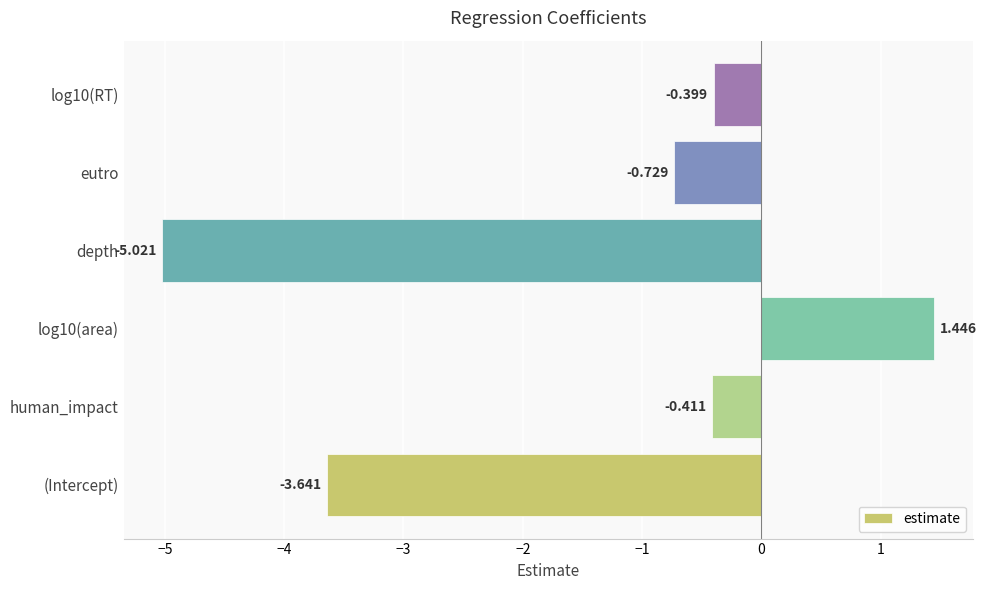

What is the difference between the maximum and second lowest values?

5.1